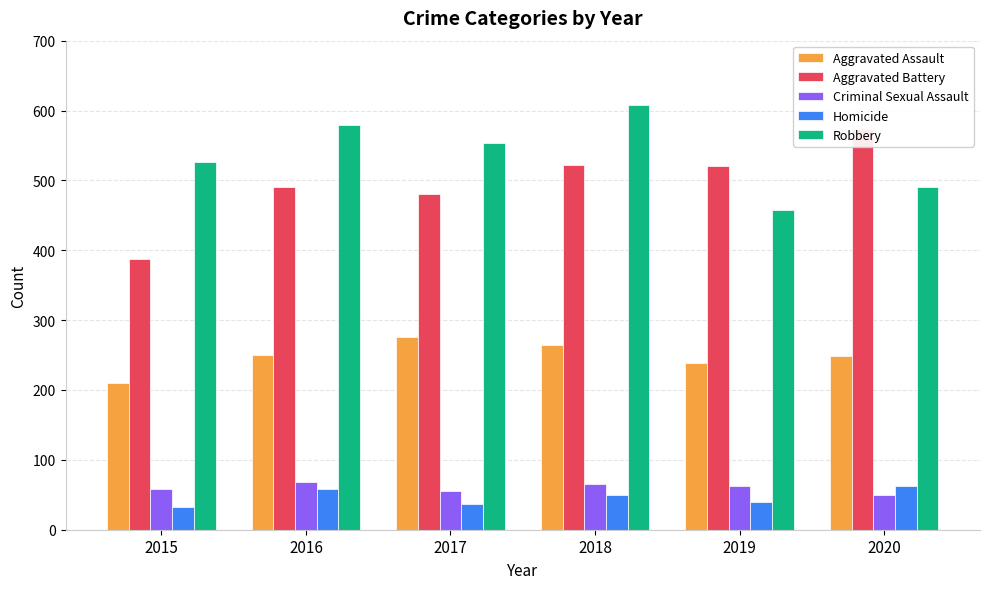

True or false: Aggravated Assault has a value of 249 at 2020.

True